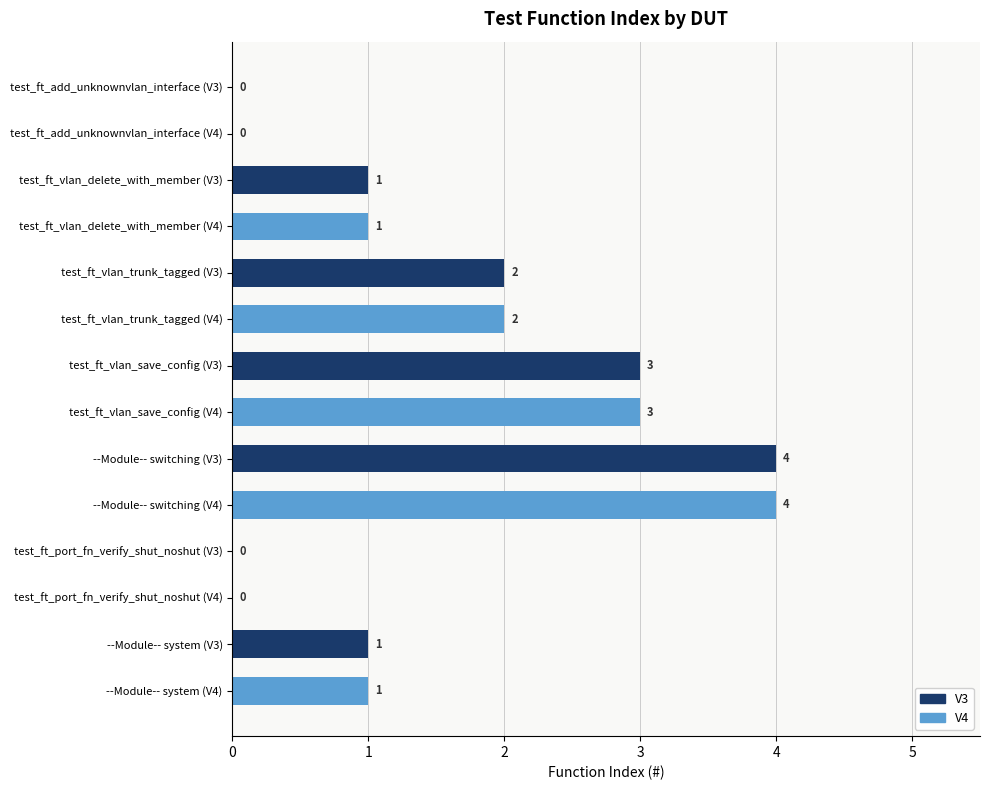

What is the maximum value shown in the chart?

4